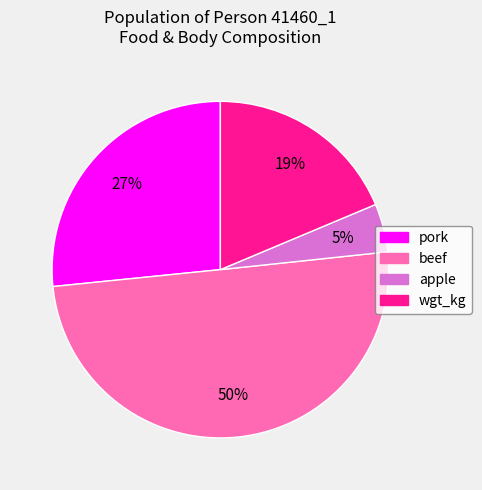

To the nearest percent, what is the difference between the largest and smallest slice percentages?

45%